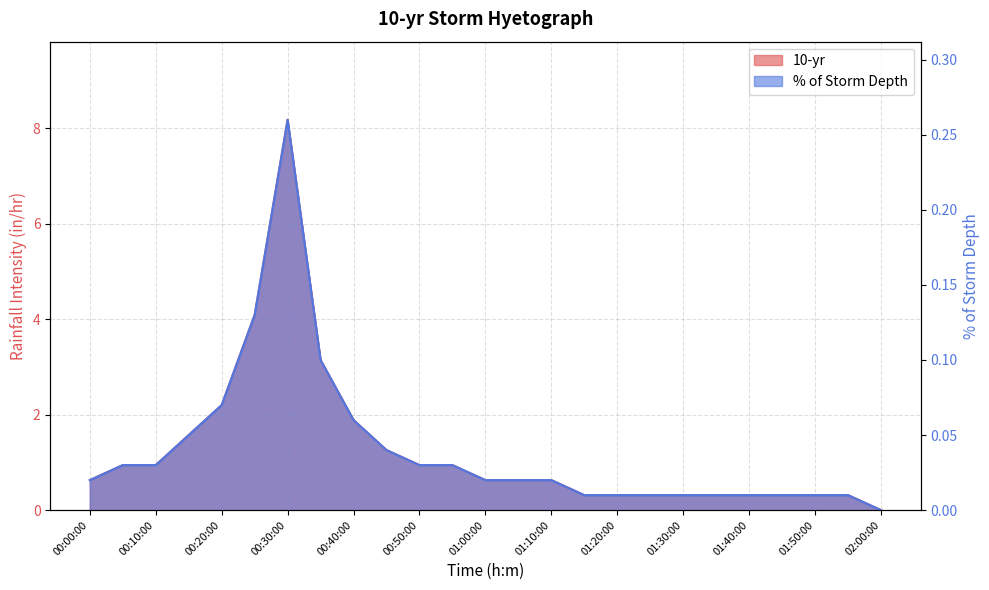

What position from the left is 01:50:00?

23